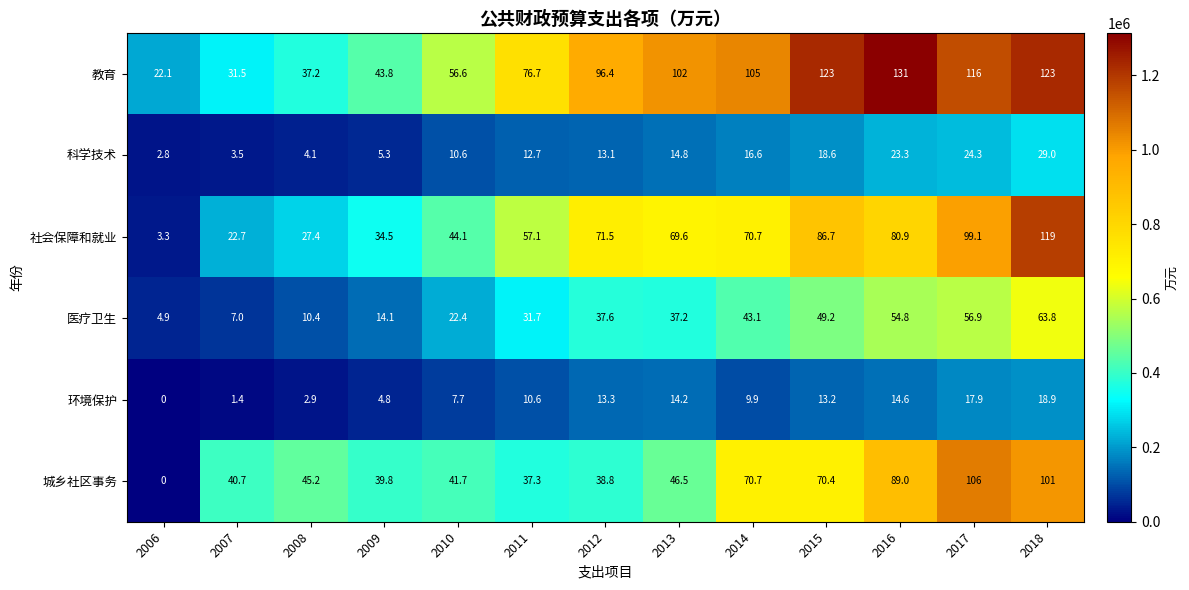

Is it true that 教育 equals 80.7 at 2015?

False